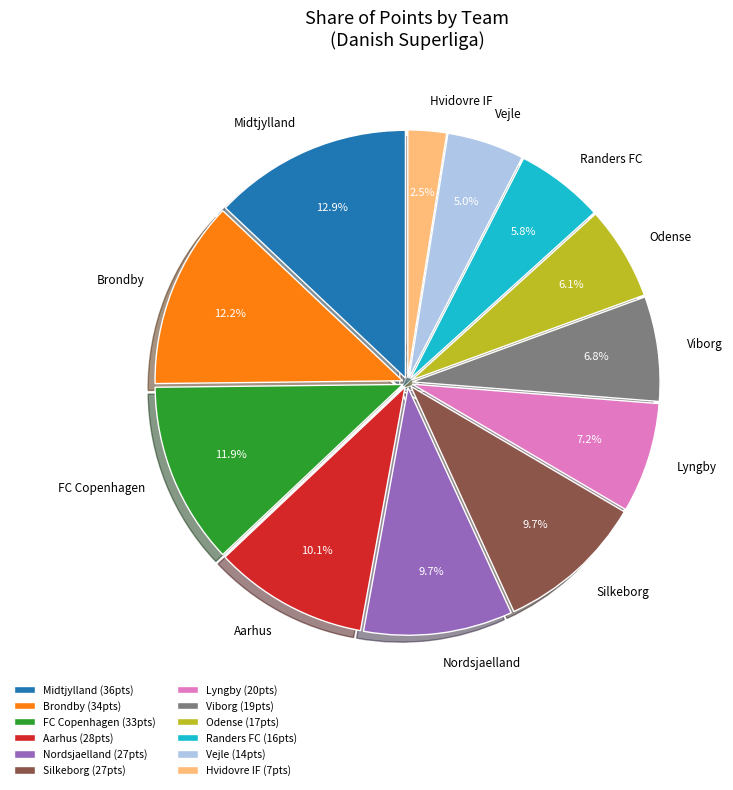

The Aarhus slice represents 1% of the pie. True or false?

False